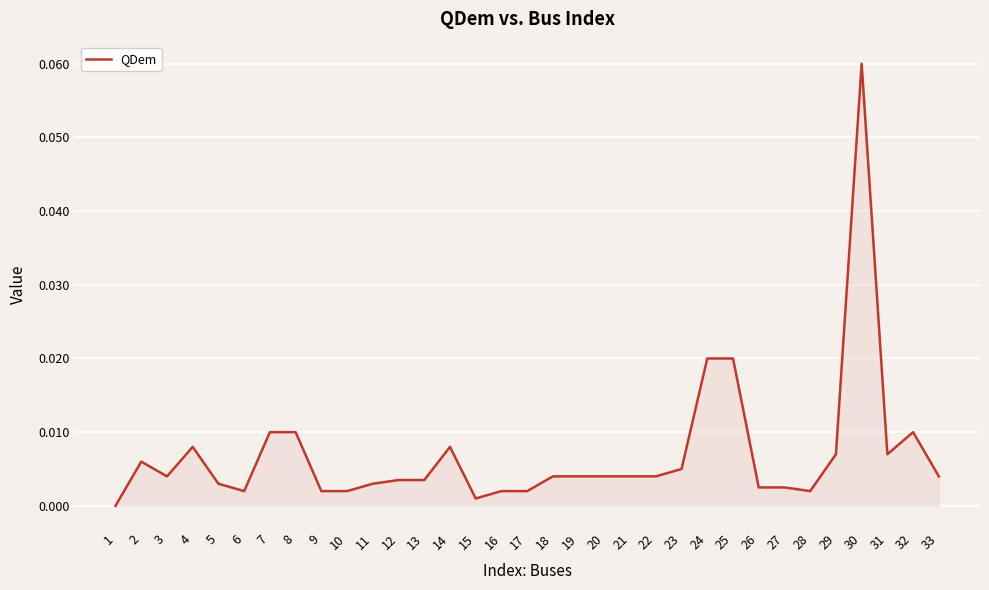

The value at 7 is 0.0. True or false?

True